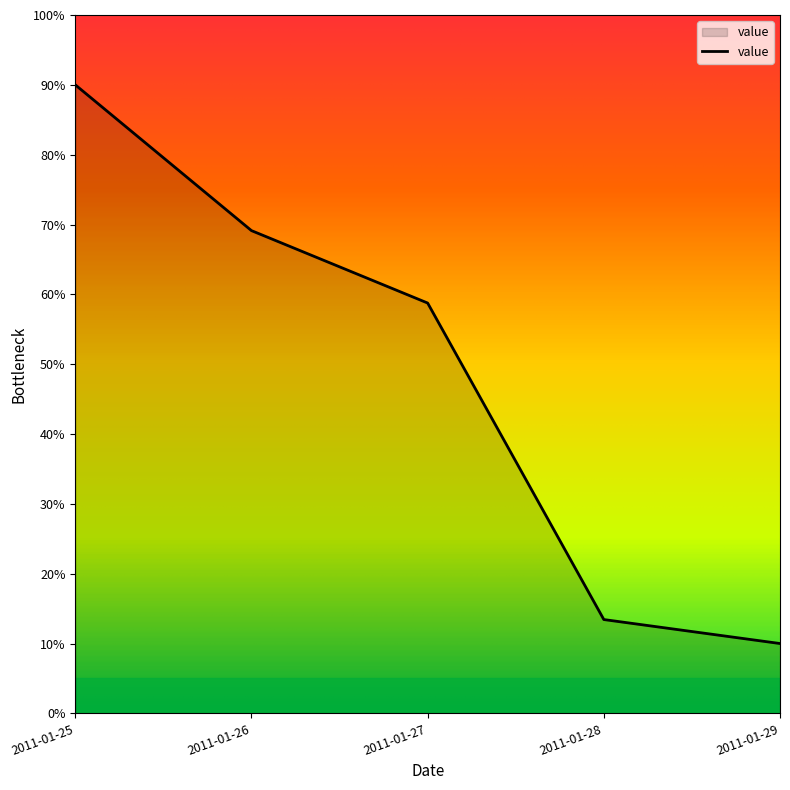

Is this an area chart (filled region under the line)?

Yes